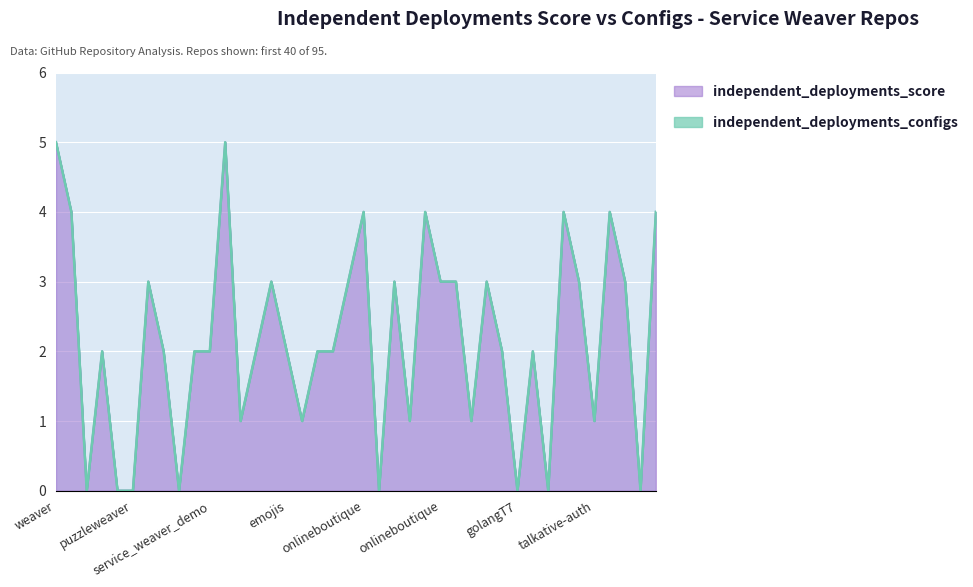

Reading left to right, transcribe all the data shown in this chart.

5	4	0	2	0	0	3	2	0	2	2	5	1	2	3	2	1	2	2	3	4	0	3	1	4	3	3	1	3	2	0	2	0	4	3	1	4	3	0	4